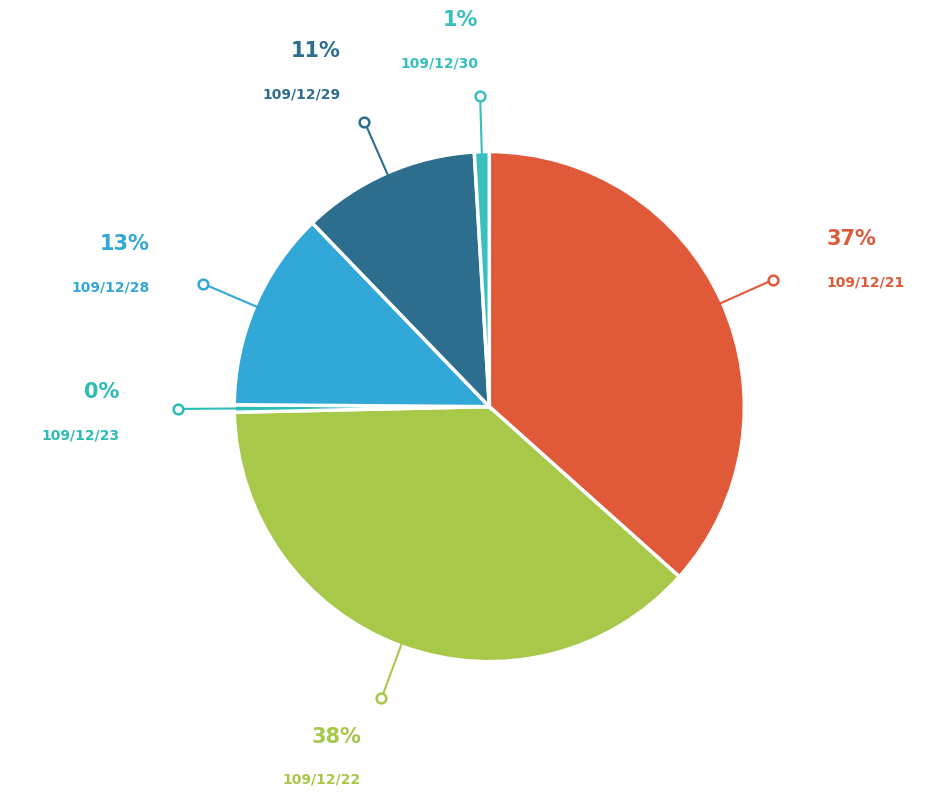

To the nearest percent, what is the average slice percentage?

17%